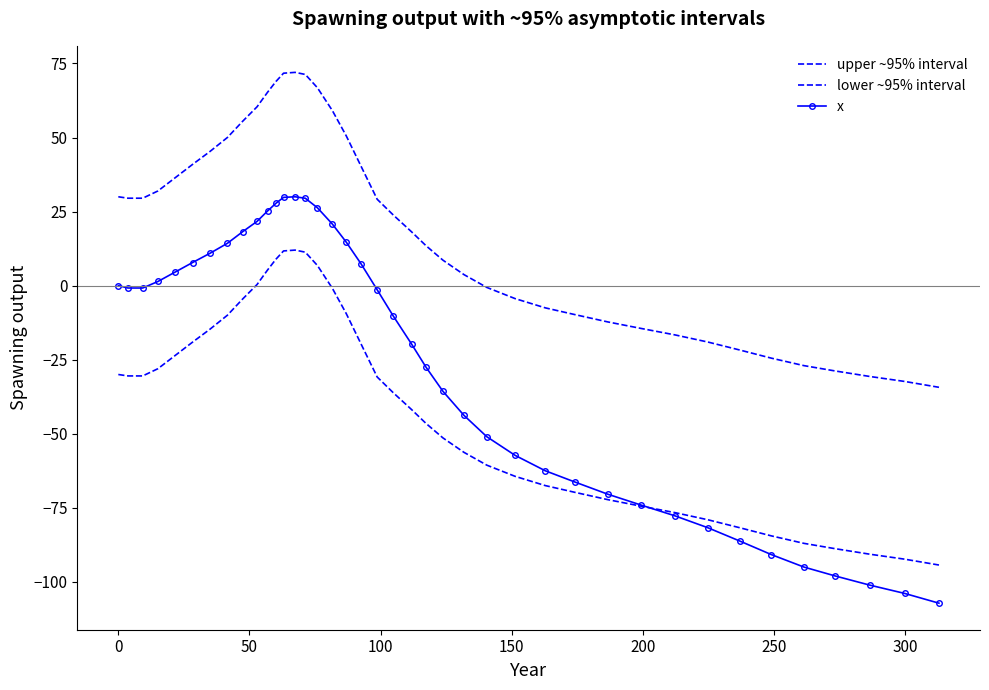

How many values in lower ~95% interval are above zero?

7